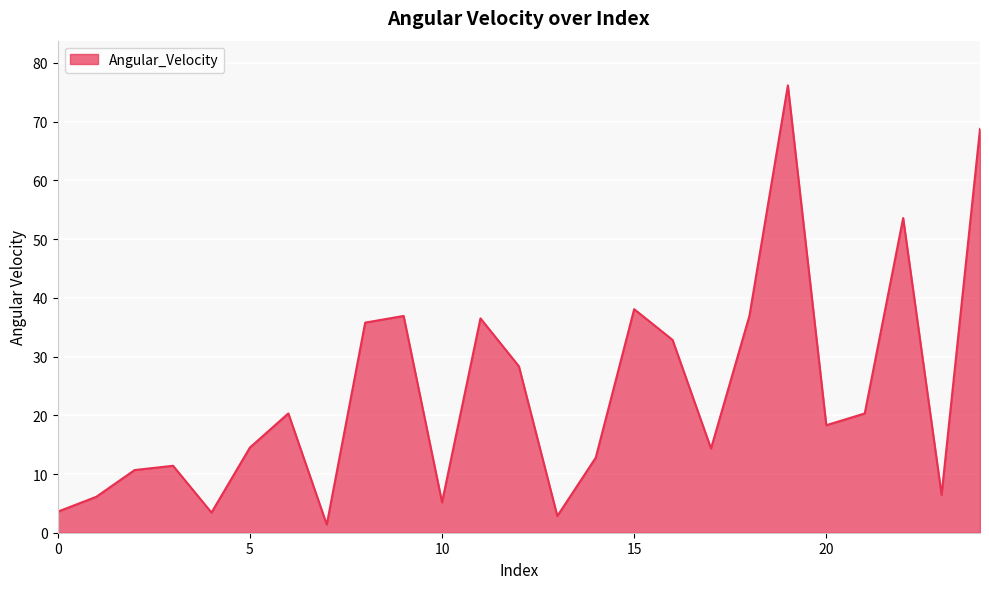

What is the difference between the maximum and minimum values?

74.8